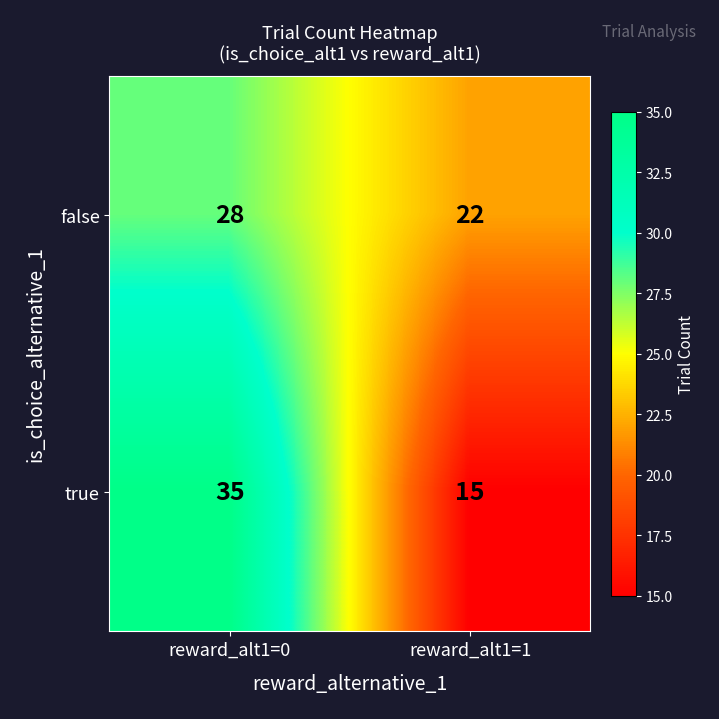

What is the sum of the true values at reward_alt1=1 and reward_alt1=0?

50